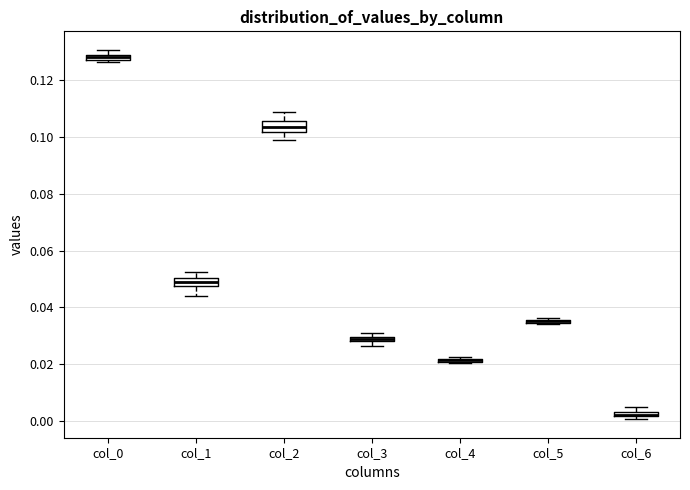

Where does the lower whisker of the box for col_1 end on the y-axis? The values are not printed on the chart, so give them approximately, as read against the axis.

0.044